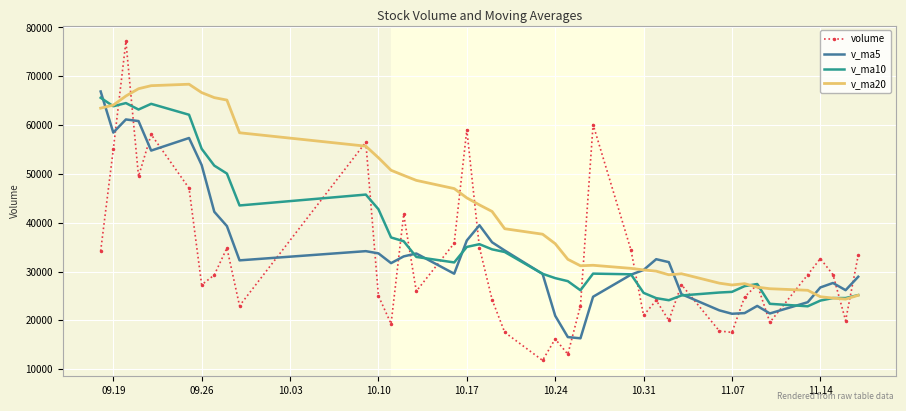

Which series has the largest total across all categories?

v_ma20